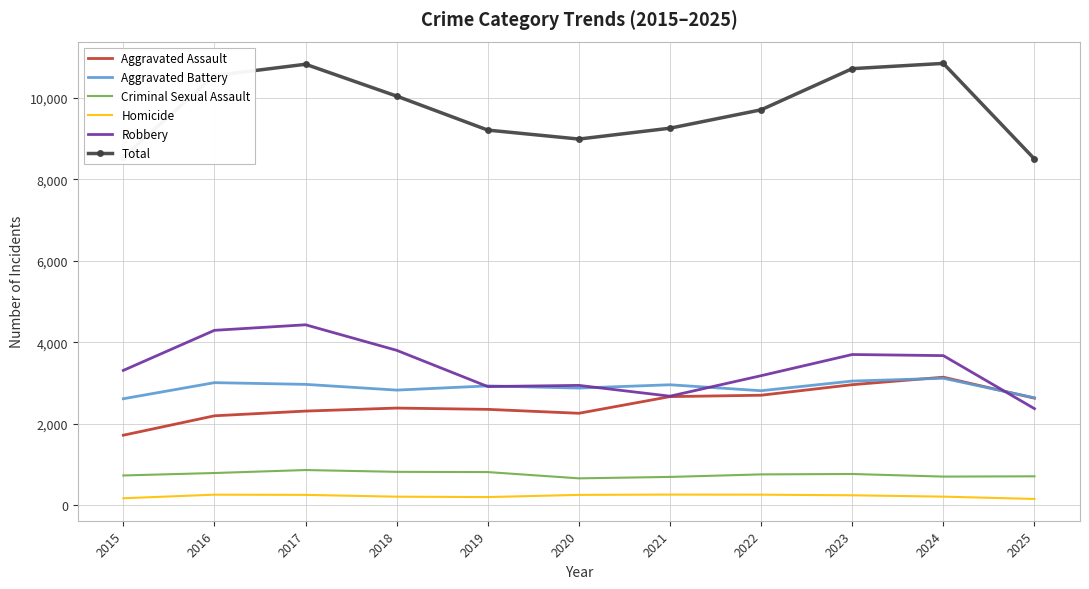

At which category does Robbery reach its first local peak?

2017